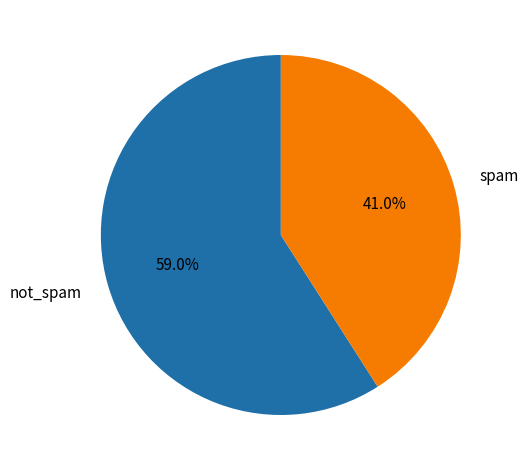

Rank the categories by value from highest to lowest.

not_spam, spam